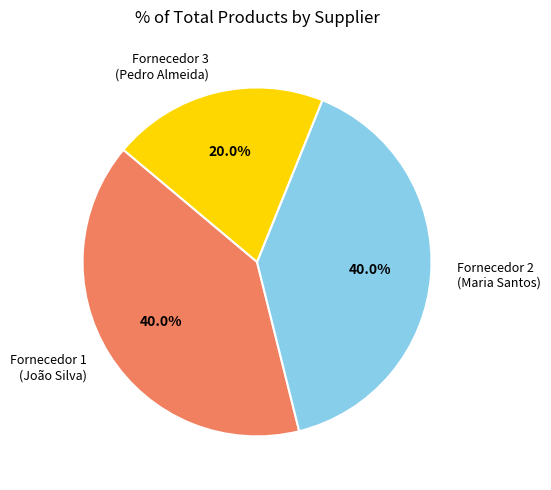

Which category has the smallest portion of the pie?

Fornecedor 3 (Pedro Almeida)